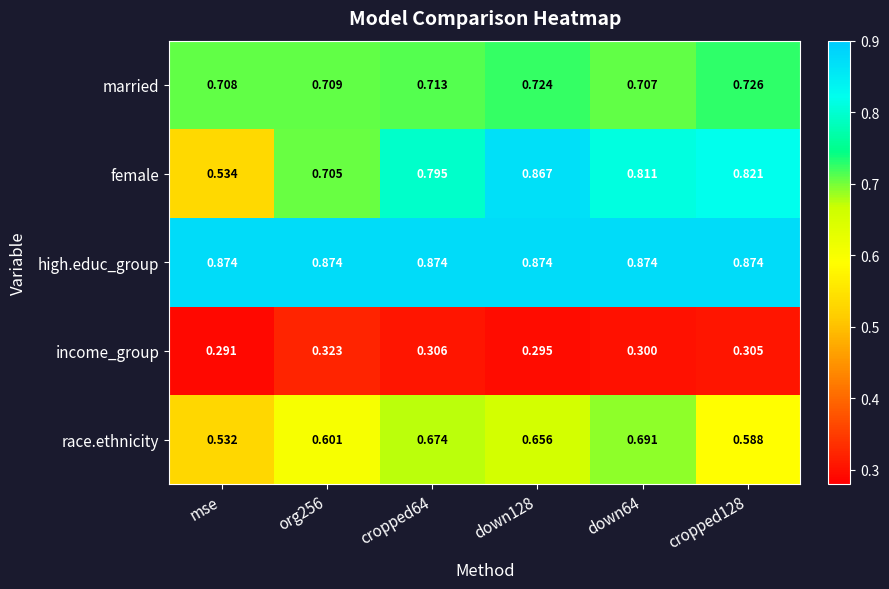

Where is income_group nearest to the value 0?

mse